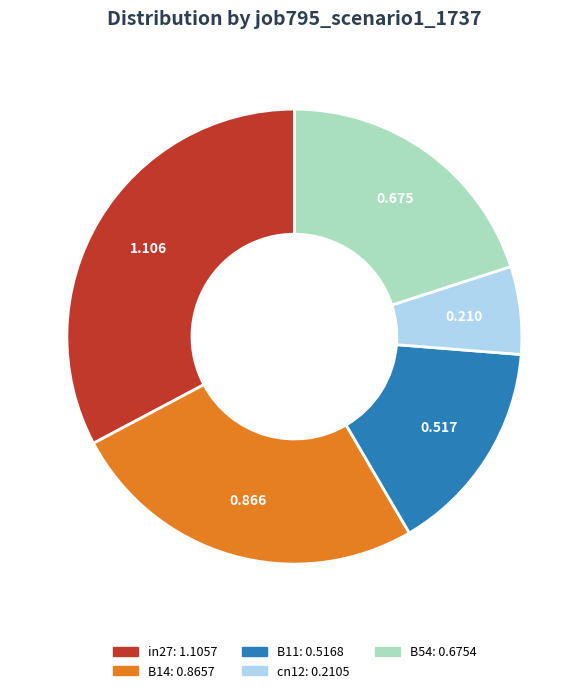

Is the sum of B11 and cn12 greater than half?

No